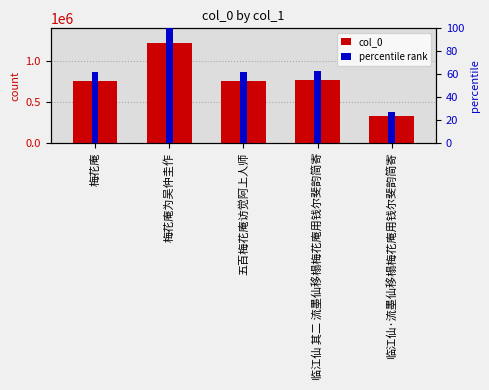

Reading left to right, extract all data points from this chart.

col_0: 梅花庵=748574.0	梅花庵为吴仲圭作=1214723.0	五百梅花庵访觉阿上人师=749060.0	临江仙 其二 流墨仙移榻梅花庵用钱尔斐韵简寄=763532.0	临江仙·流墨仙移榻梅花庵用钱尔斐韵简寄=331778.0
percentile rank: 梅花庵=61.6	梅花庵为吴仲圭作=100.0	五百梅花庵访觉阿上人师=61.7	临江仙 其二 流墨仙移榻梅花庵用钱尔斐韵简寄=62.9	临江仙·流墨仙移榻梅花庵用钱尔斐韵简寄=27.3